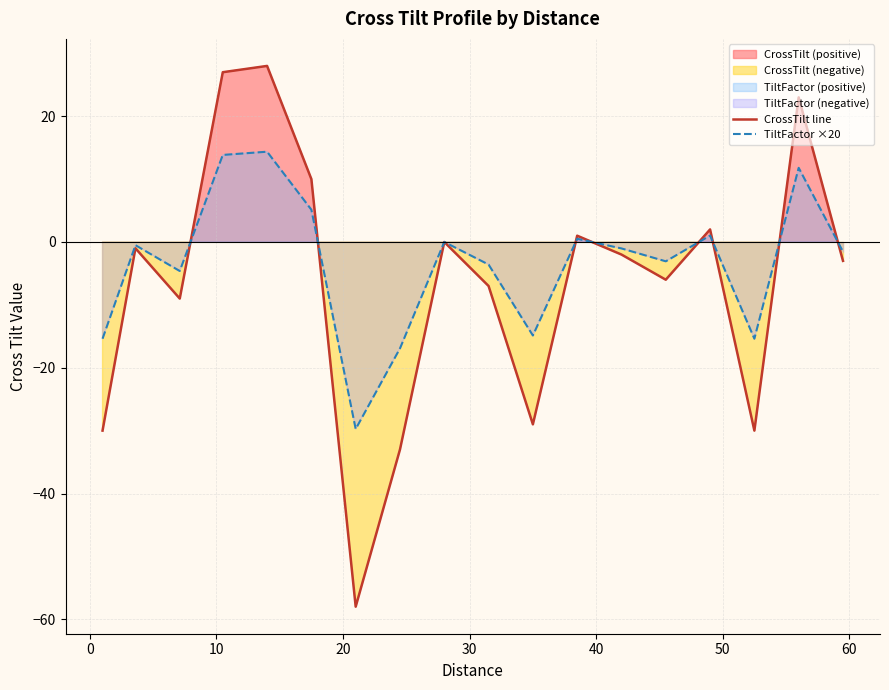

What is the value of the CrossTilt line point at the 10th from the left?

-7.0